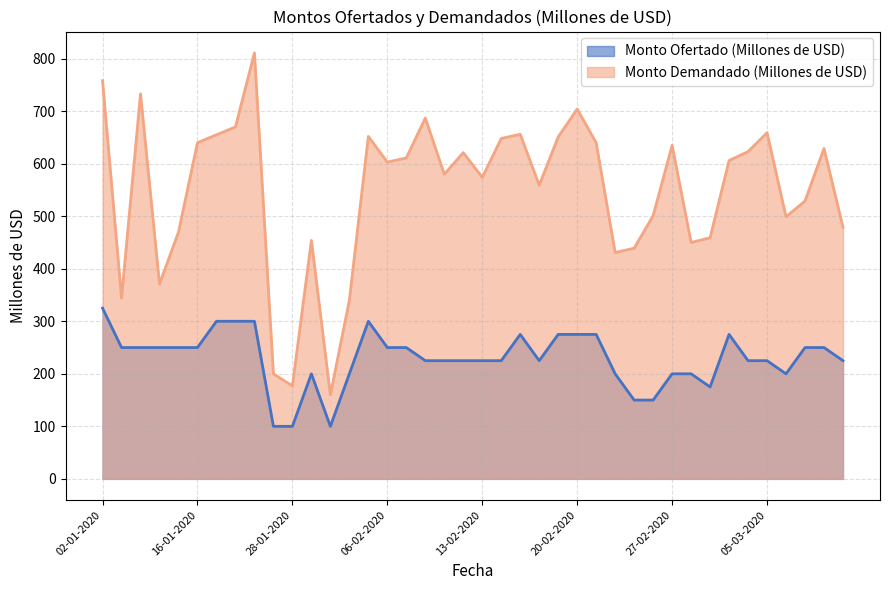

At which label does Monto Demandado (Millones de USD) first exceed 606?

02-01-2020